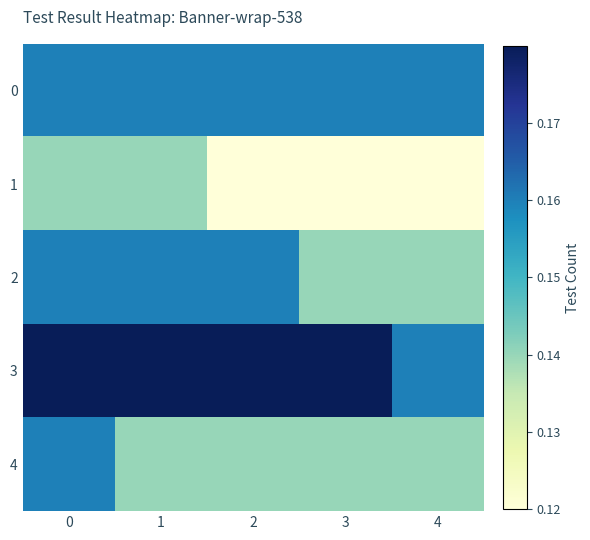

Reading left to right, what are all the values shown in this chart?

0: 0=0.2	1=0.2	2=0.2	3=0.2	4=0.2
1: 0=0.1	1=0.1	2=0.1	3=0.1	4=0.1
2: 0=0.2	1=0.2	2=0.2	3=0.1	4=0.1
3: 0=0.2	1=0.2	2=0.2	3=0.2	4=0.2
4: 0=0.2	1=0.1	2=0.1	3=0.1	4=0.1